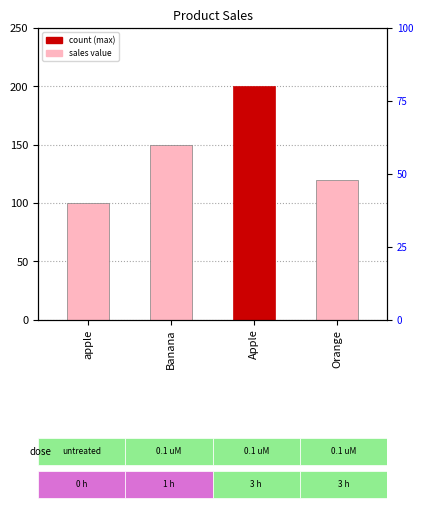

Reading left to right, transcribe all the data shown in this chart.

apple=100	Banana=150	Apple=200	Orange=120